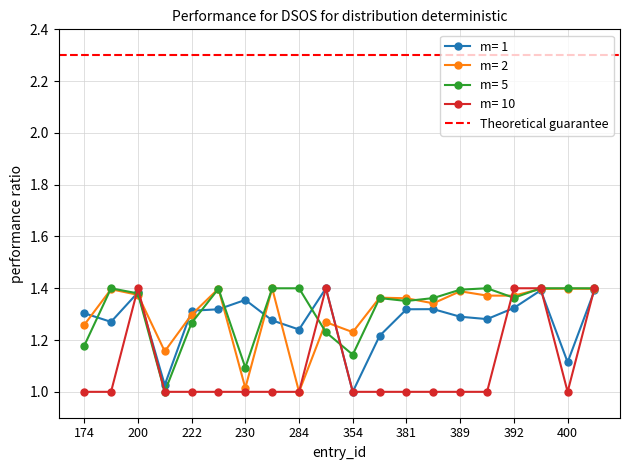

At which category does log_area reach its first local peak?

200